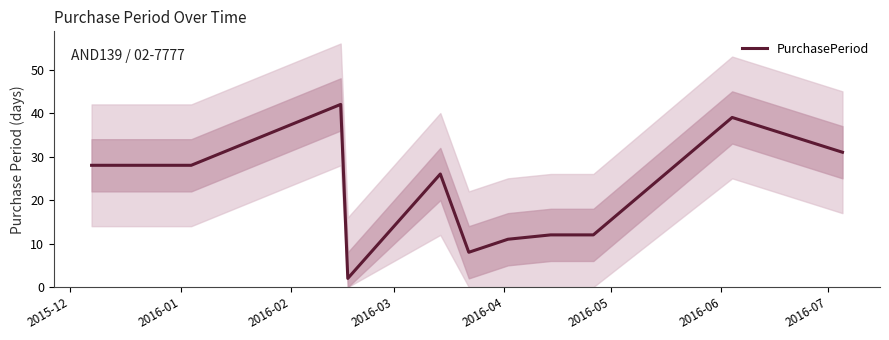

What is the maximum value for PurchasePeriod?

42